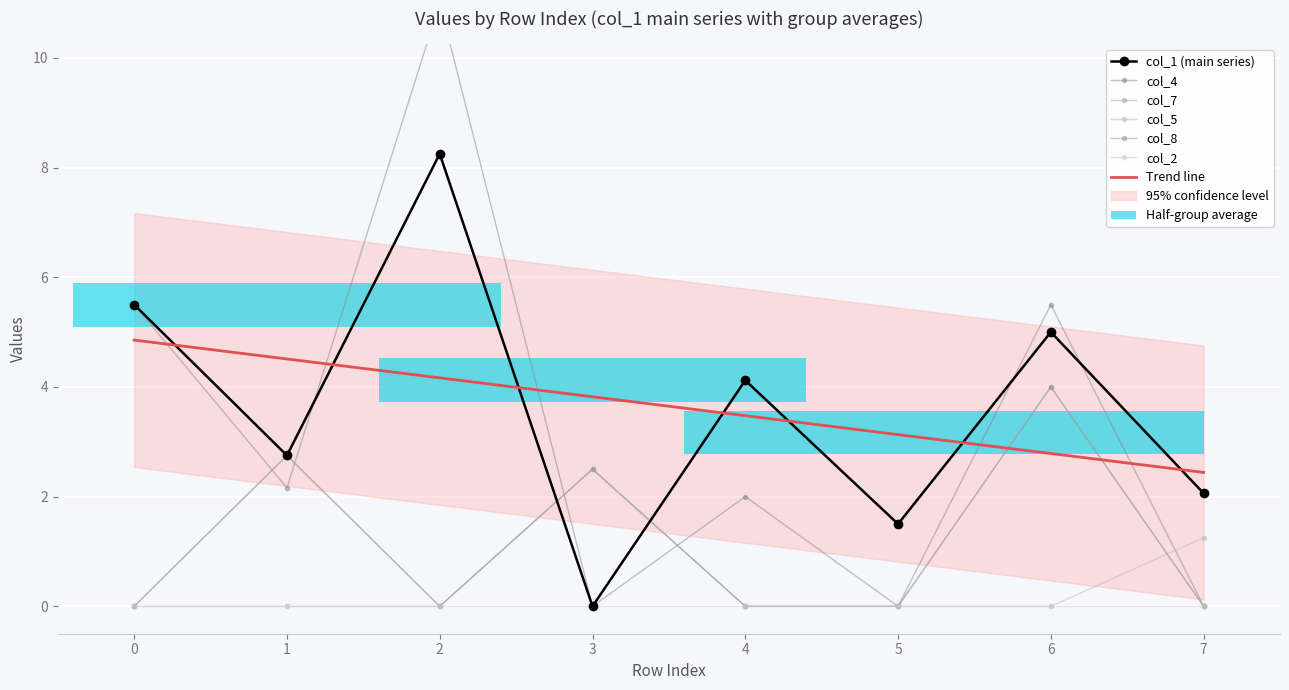

What is the spread (max minus min) of values at 5?

1.5